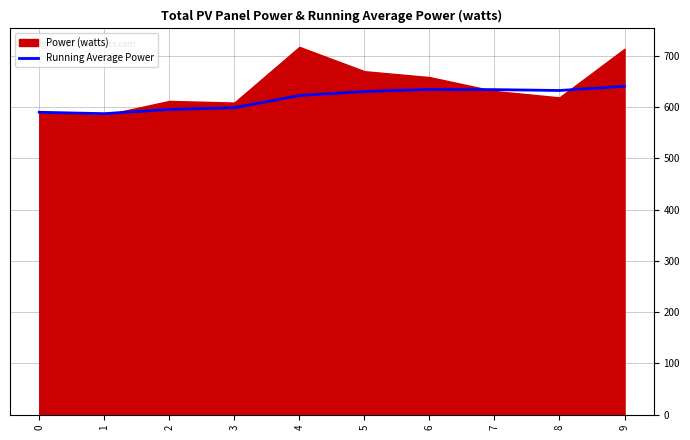

The Running Average Power series shows 397.5 at 0. True or false?

False